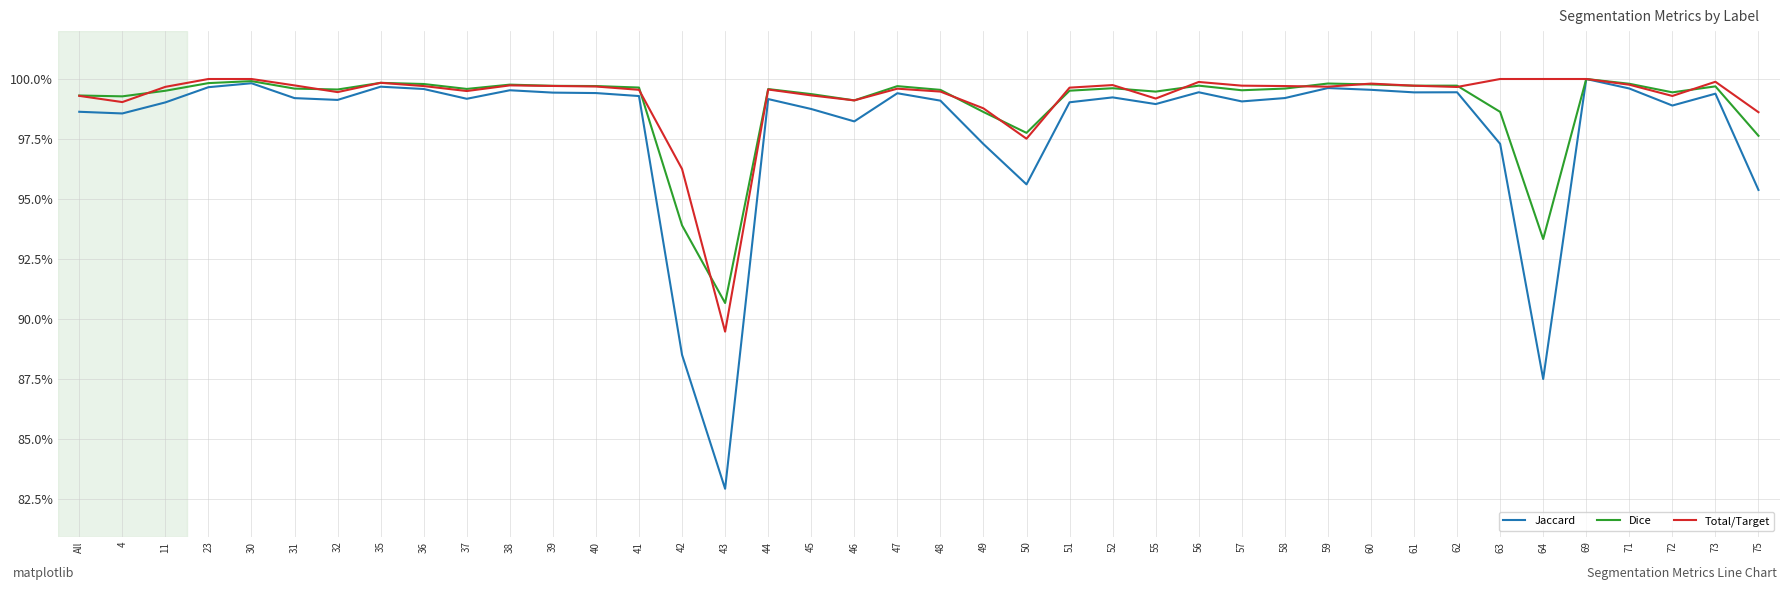

What is the minimum value shown in the chart?

0.8